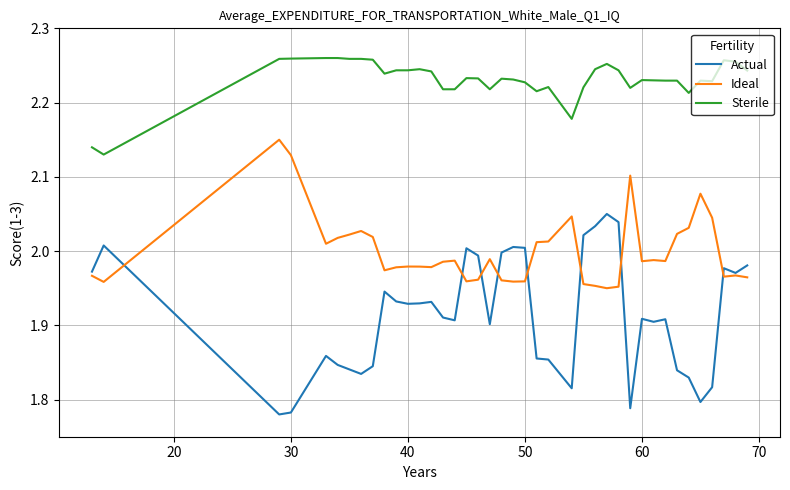

List the series in order of their overall mean, lowest first.

Actual, Ideal, Sterile